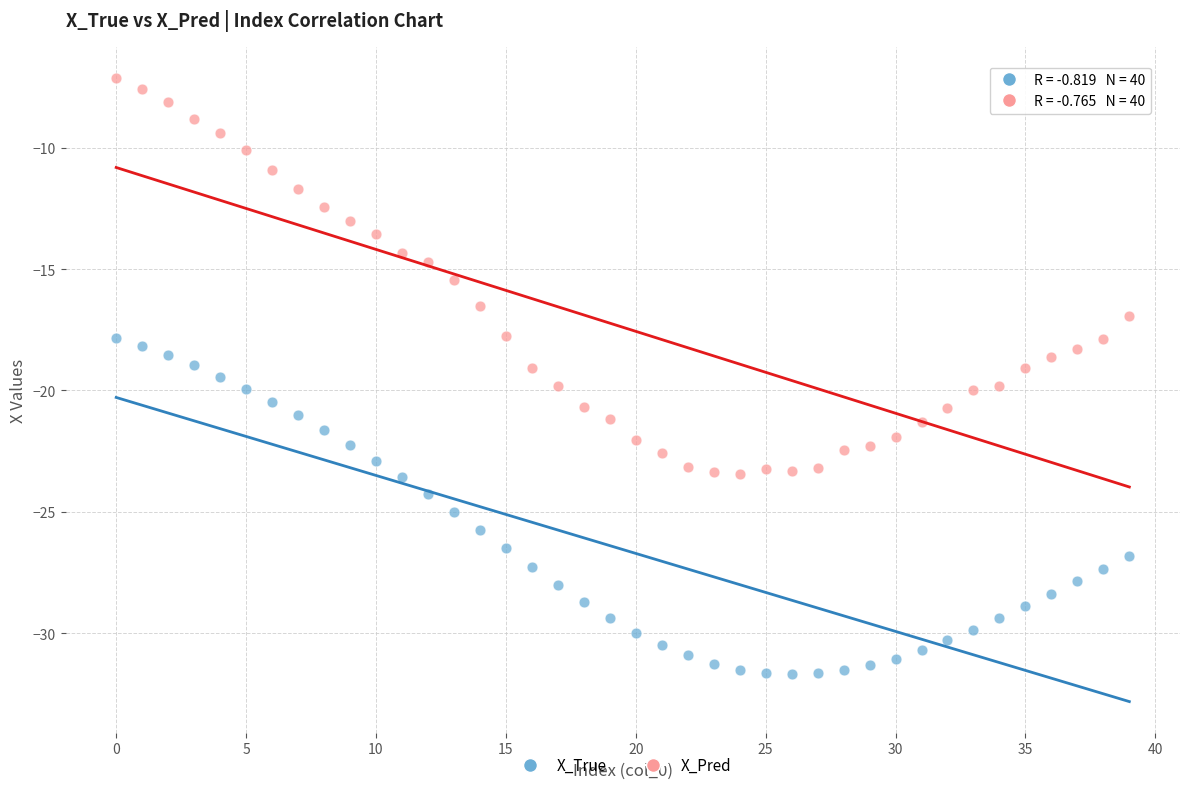

Which series reaches the maximum Y coordinate?

X_Pred